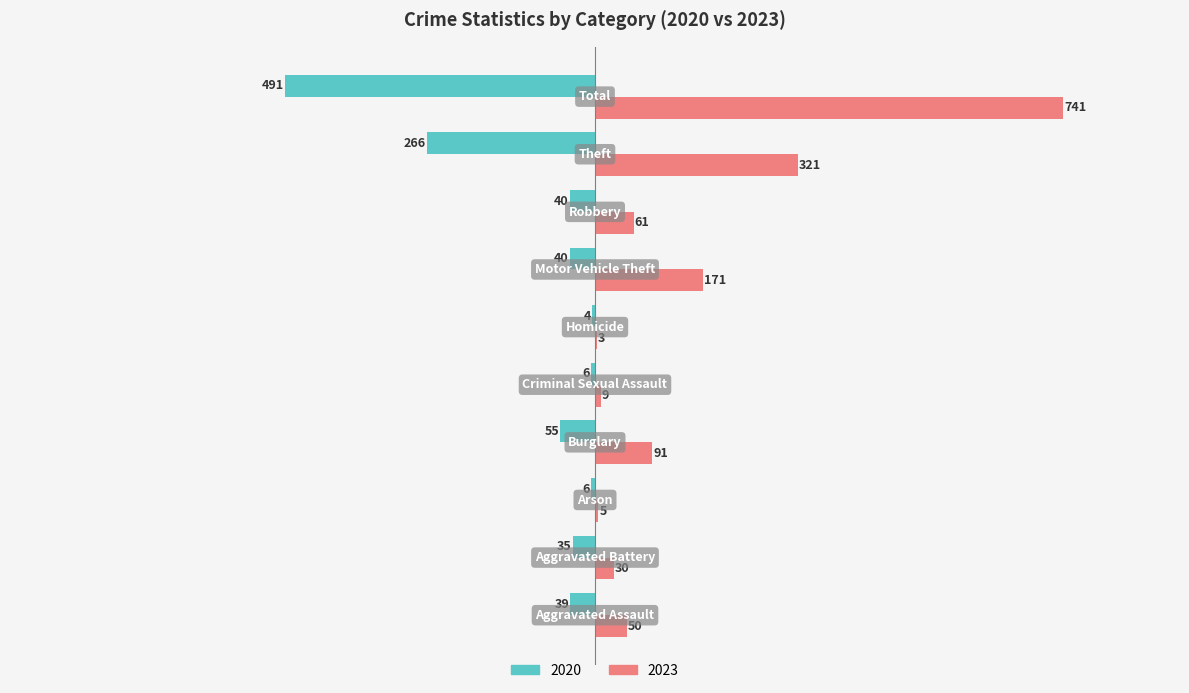

Which series has the widest spread of values?

2023